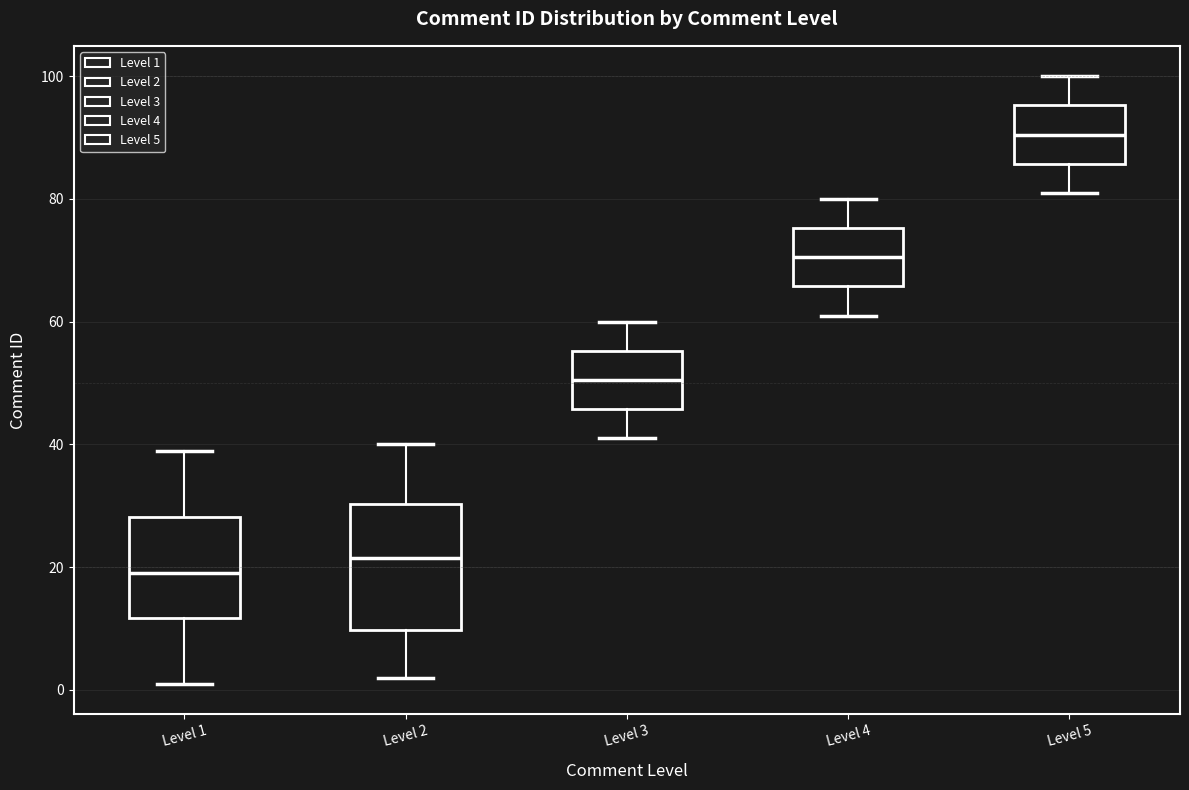

Reading left to right, read every box against the y-axis: the position of its median line, the range the box covers, and the ends of its whiskers. The values are not printed on the chart, so give them approximately, as read against the axis.

Level 1: median 20, box 12 to 28, whiskers 2 to 40
Level 2: median 22, box 10 to 30, whiskers 2 to 40
Level 3: median 50, box 46 to 56, whiskers 42 to 60
Level 4: median 70, box 66 to 76, whiskers 62 to 80
Level 5: median 90, box 86 to 96, whiskers 82 to 100